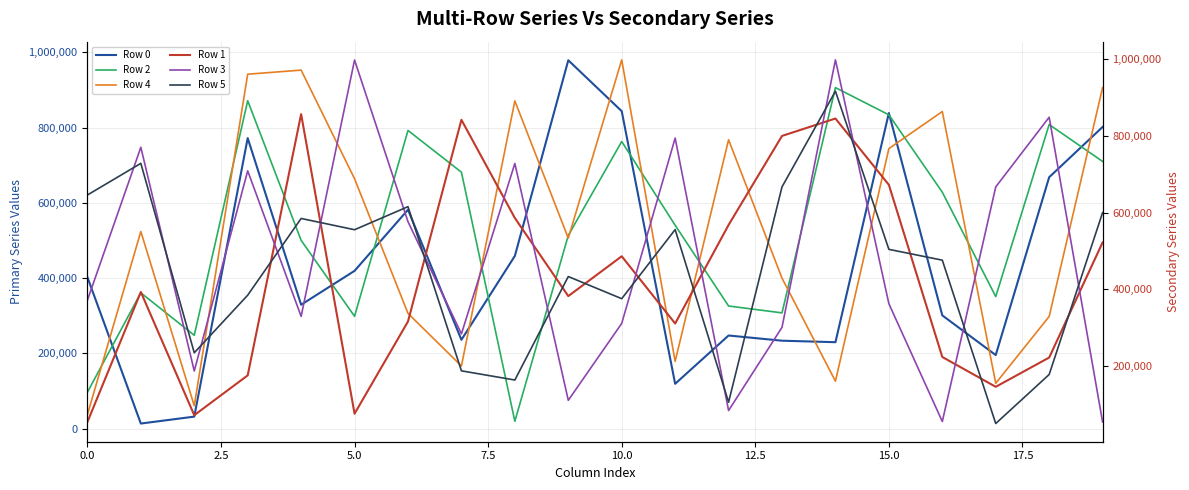

Rank the series by their maximum value, from lowest to highest.

Row 1, Row 2, Row 5, Row 0, Row 4, Row 3